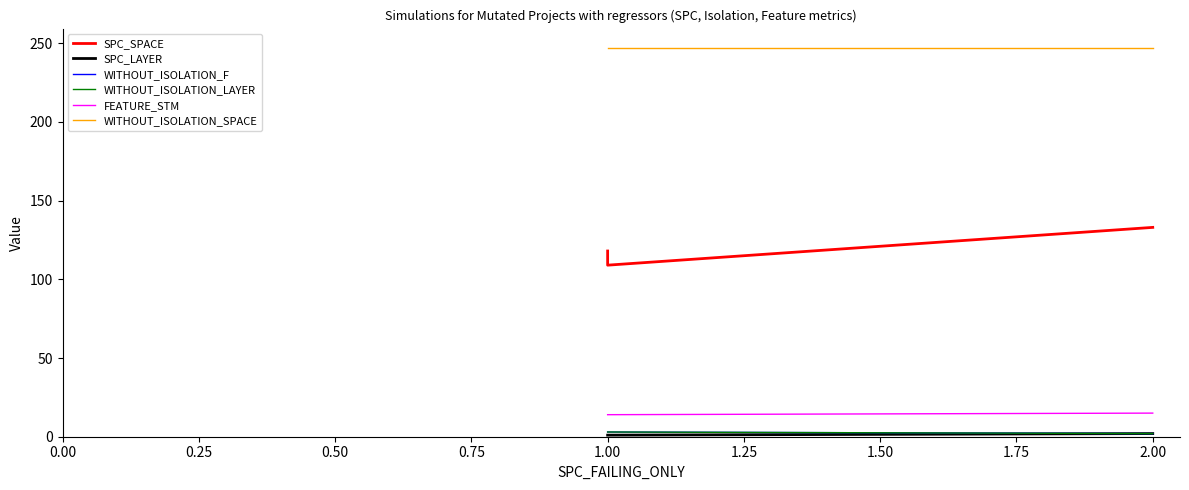

Is this an area chart (filled region under the line)?

No